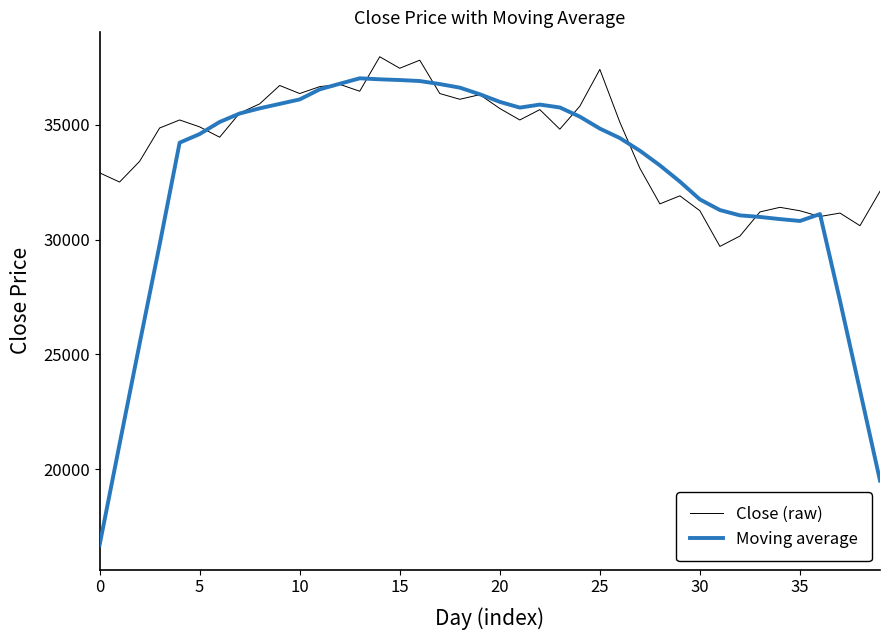

Which series has the largest range (max minus min)?

Moving average